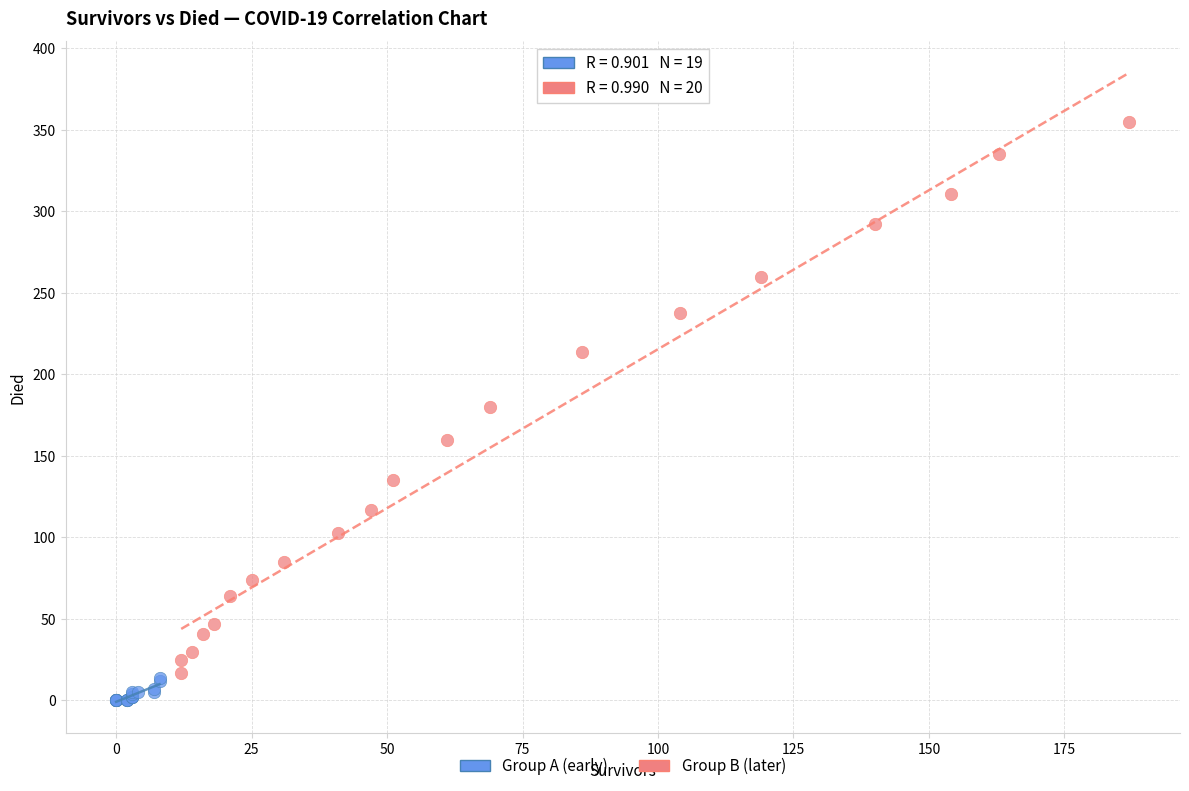

Which series reaches the minimum Y coordinate?

Group A (early)